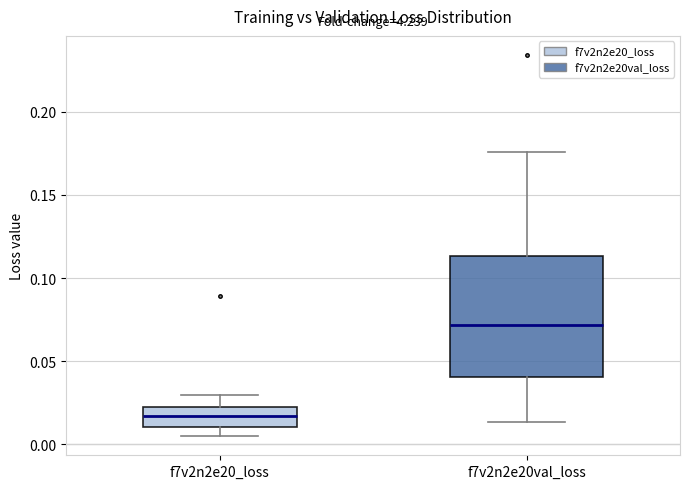

Where is the lower edge of the box for f7v2n2e20_loss on the y-axis? The values are not printed on the chart, so give them approximately, as read against the axis.

0.010